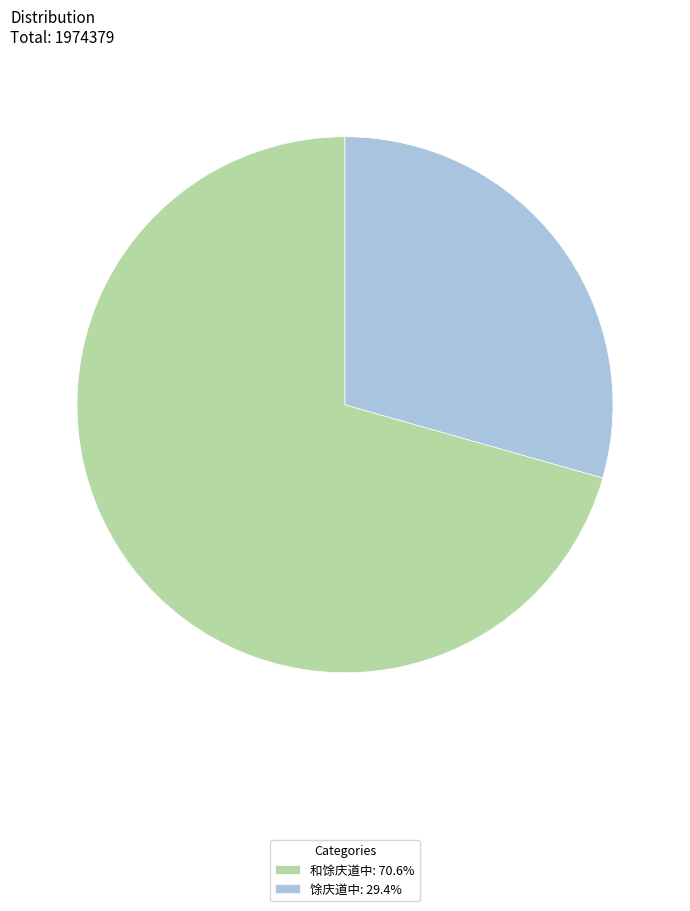

How many slices are in this pie chart?

2